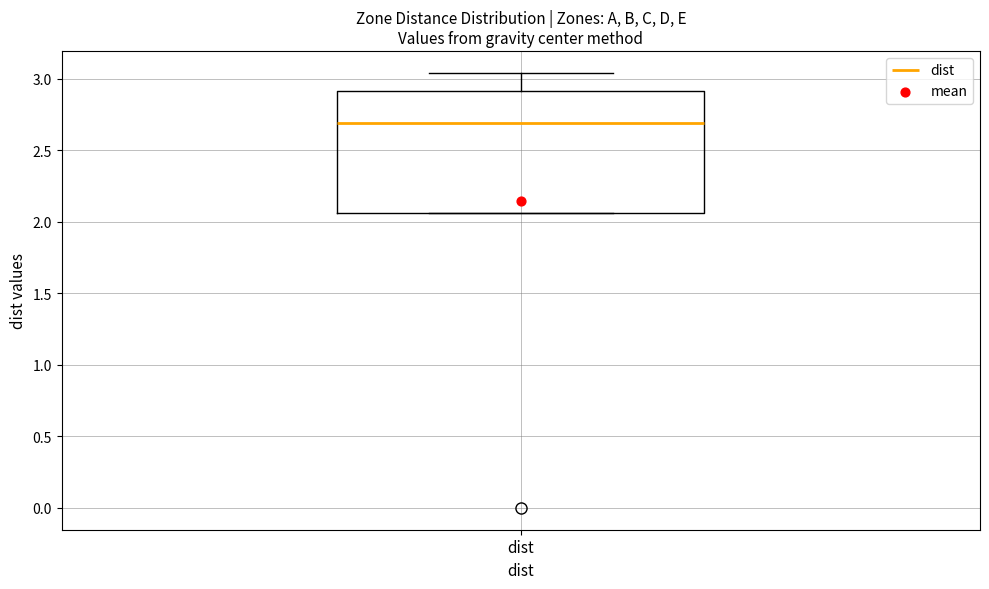

Where does the median line of the box for dist sit on the y-axis? The values are not printed on the chart, so give them approximately, as read against the axis.

2.70